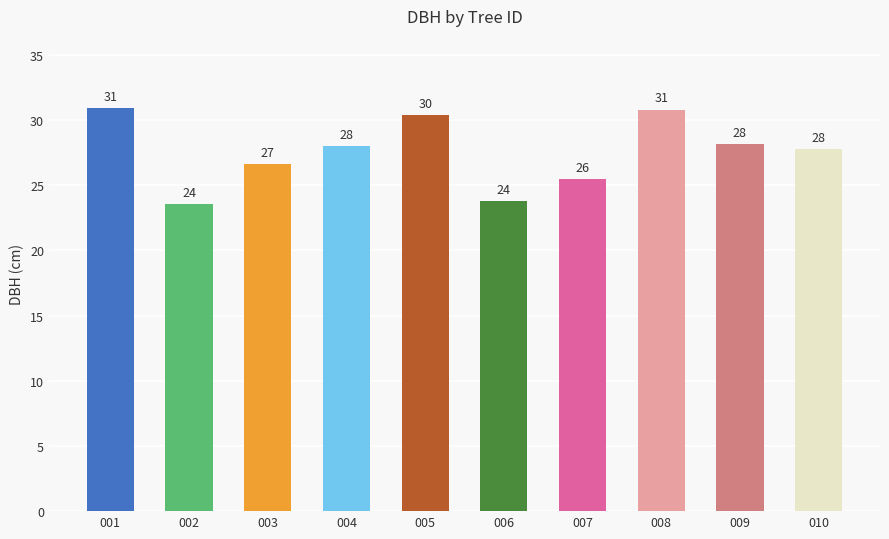

Which has a higher value, 007 or 004?

004